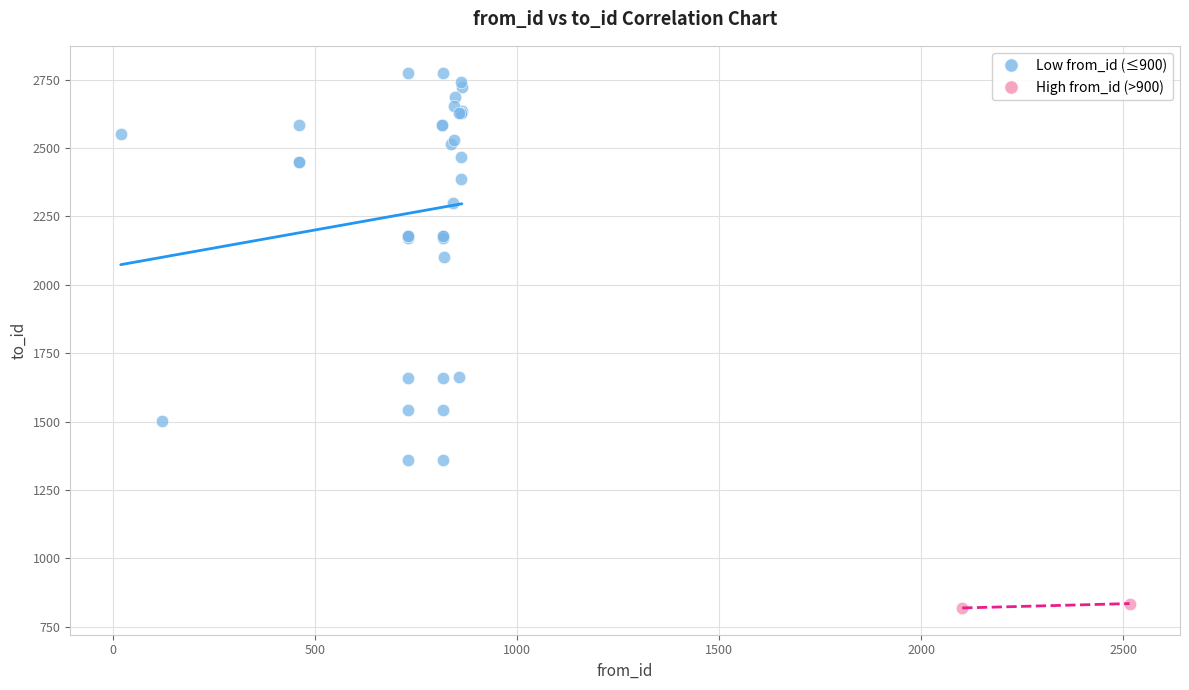

Which series reaches the maximum Y coordinate?

Low from_id (≤900)